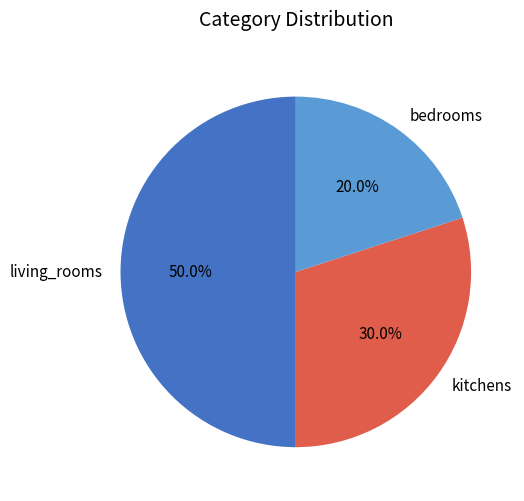

How many segments does this pie chart have?

3